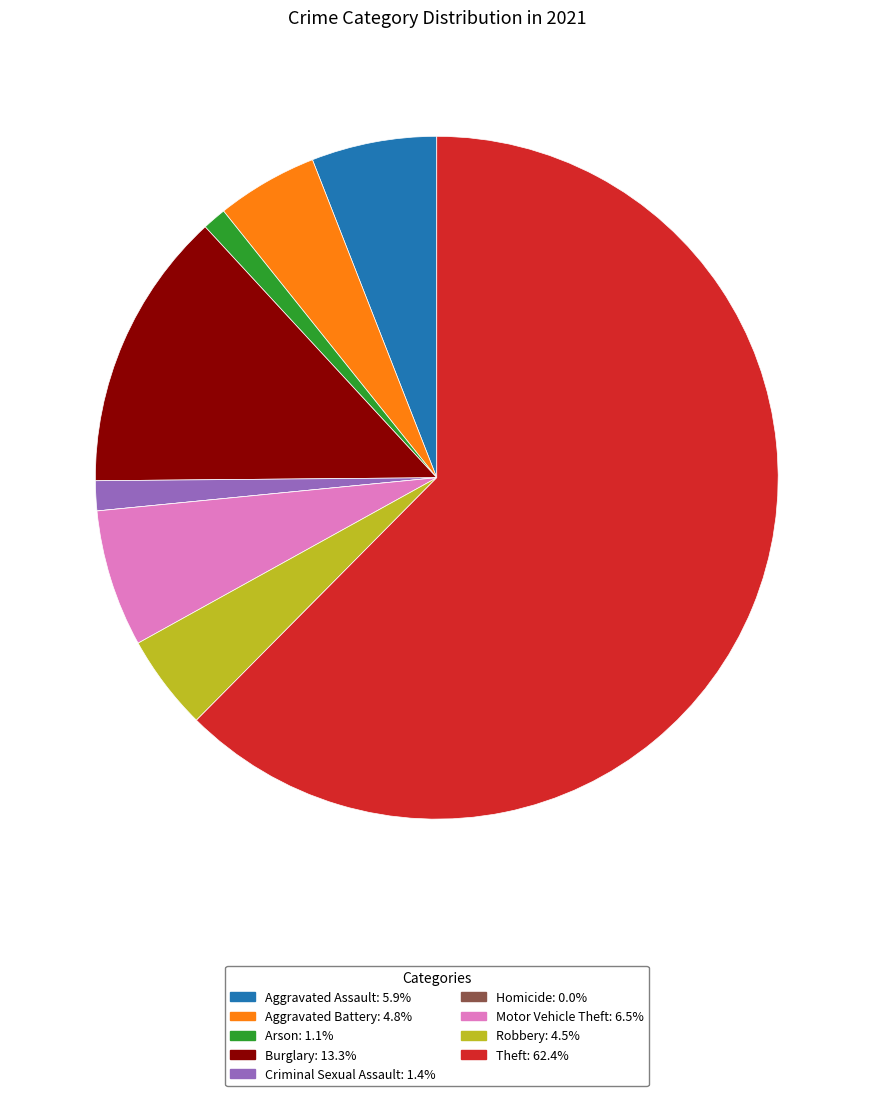

Do Aggravated Assault and Robbery together represent more than half of the pie?

No